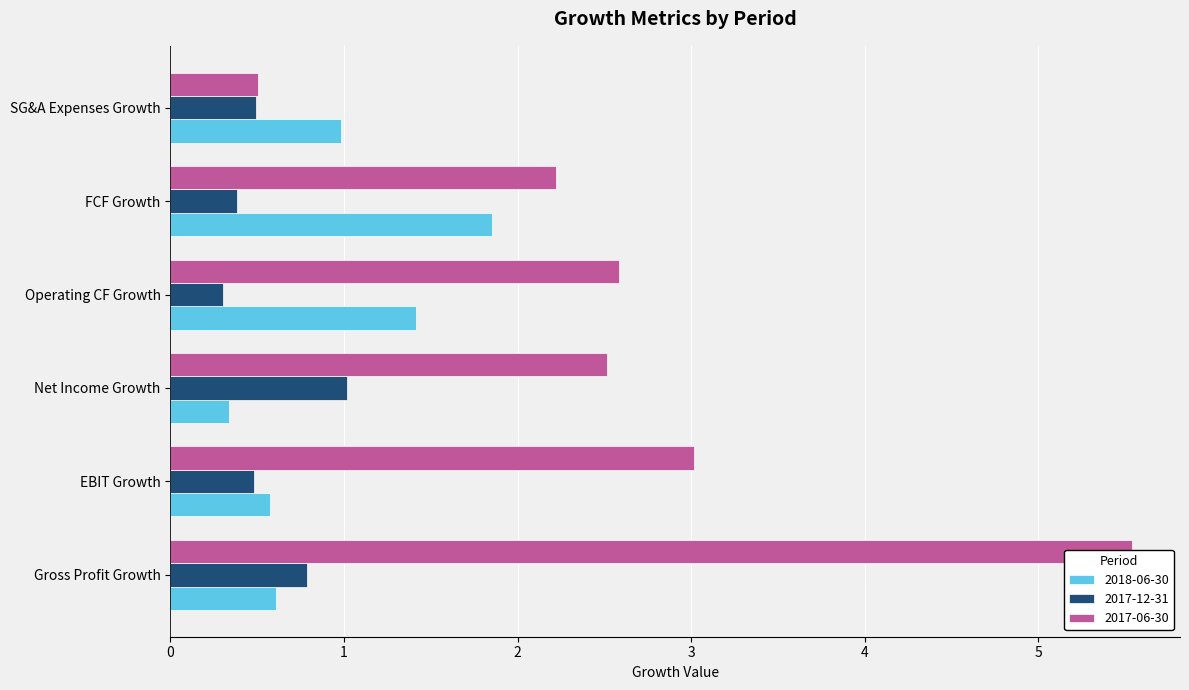

What is the difference between the 2017-06-30 values at Gross Profit Growth and EBIT Growth?

2.5